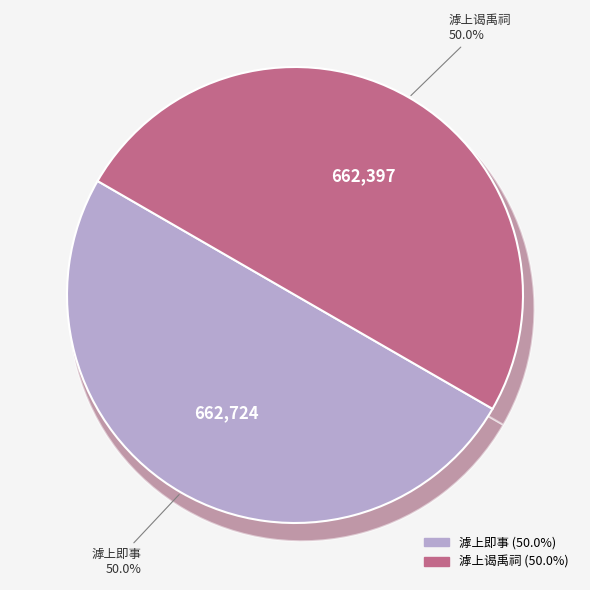

Combined, what portion of the pie is 滹上谒禹祠 and 滹上即事?

100.0%